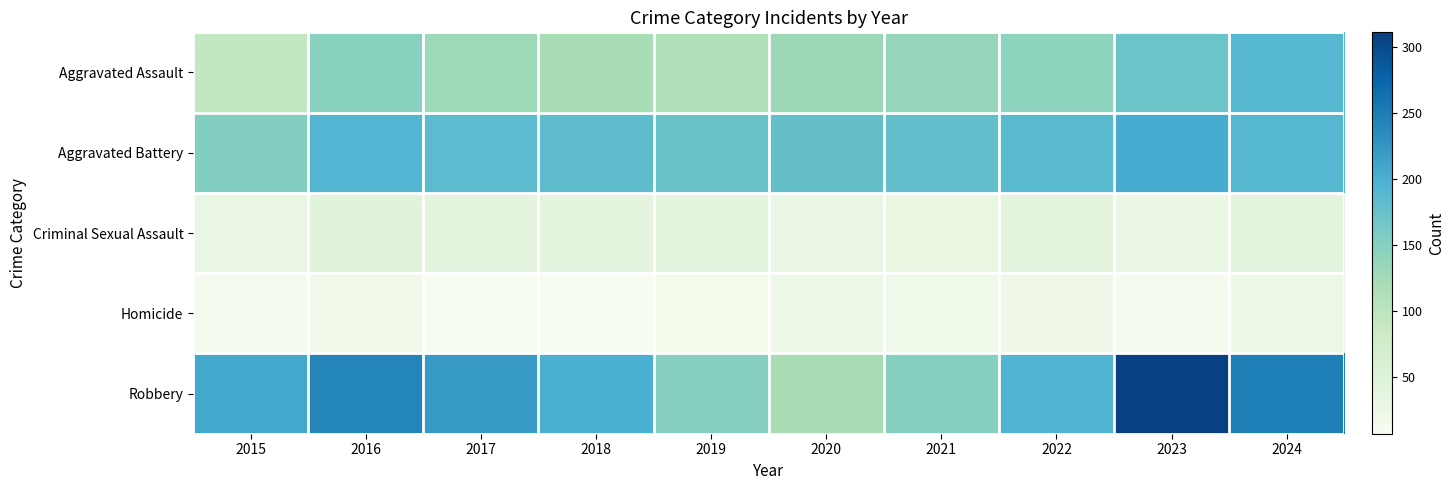

Which series has the largest range (max minus min)?

Robbery